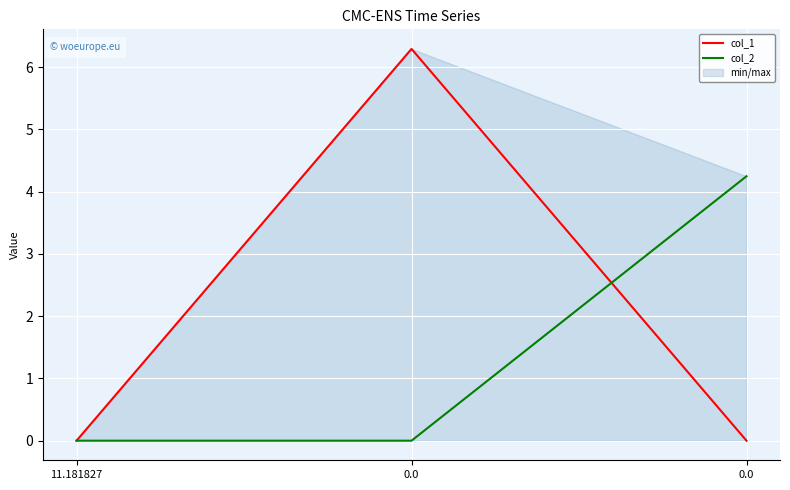

Which series has the largest range (max minus min)?

col_1